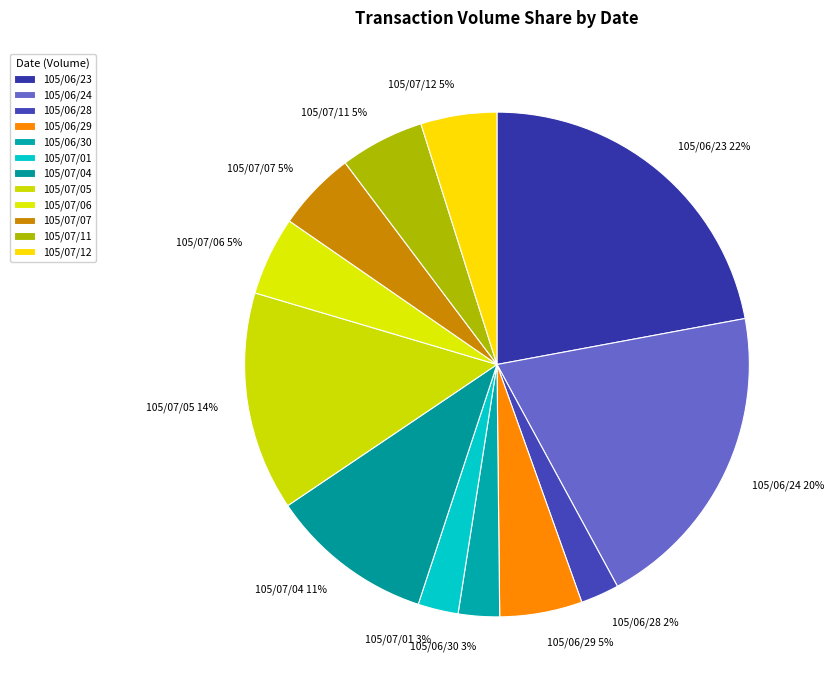

Which category has the biggest portion of the pie?

105/06/23